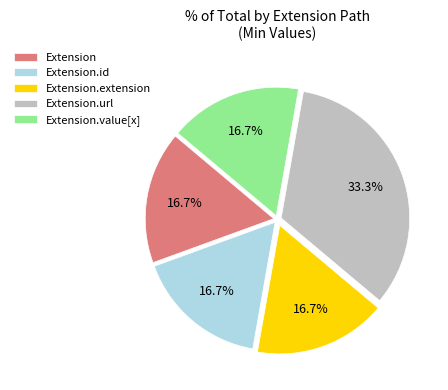

To the nearest percent, what is the difference between the largest and smallest slice percentages?

17%